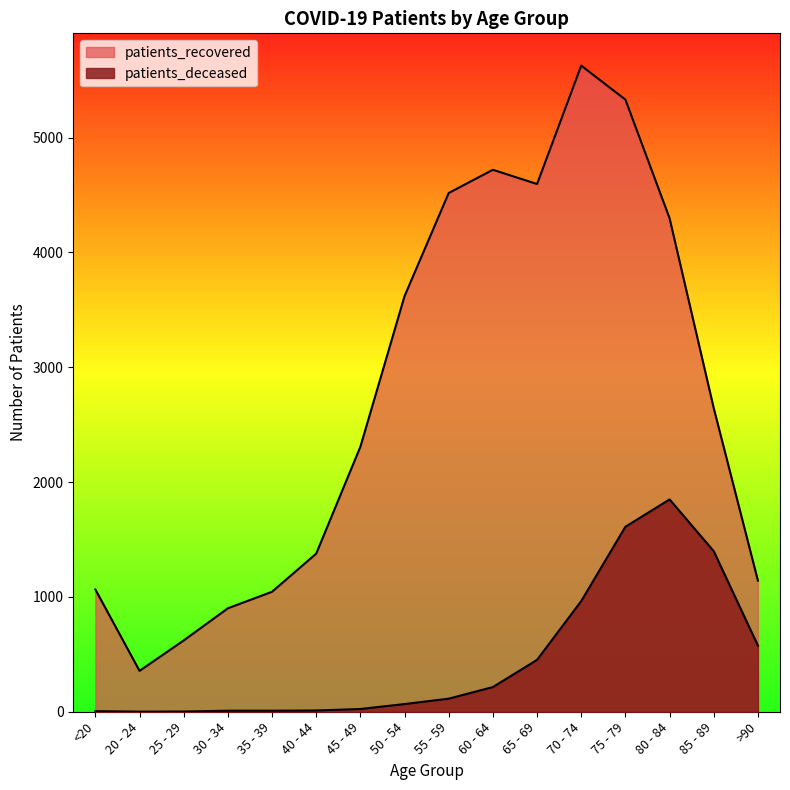

What is the difference between the patients_deceased values at 75 - 79 and 20 - 24?

1610